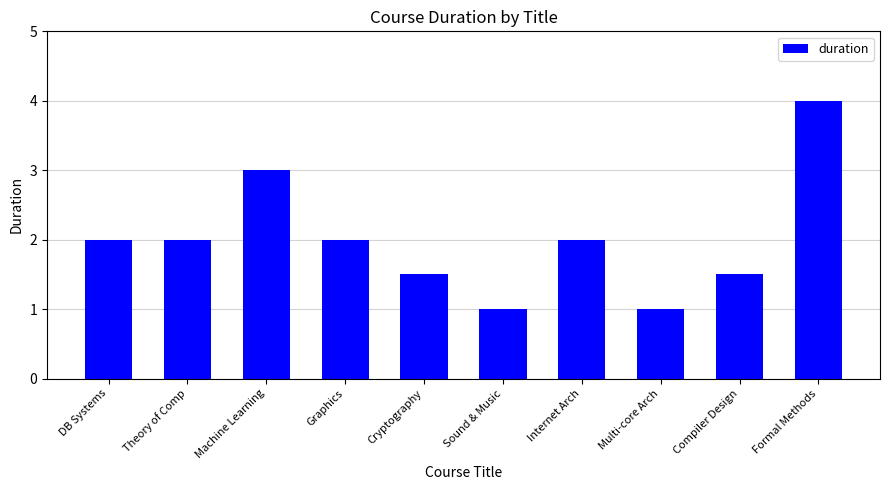

Count the values in the range 1 to 2.

8